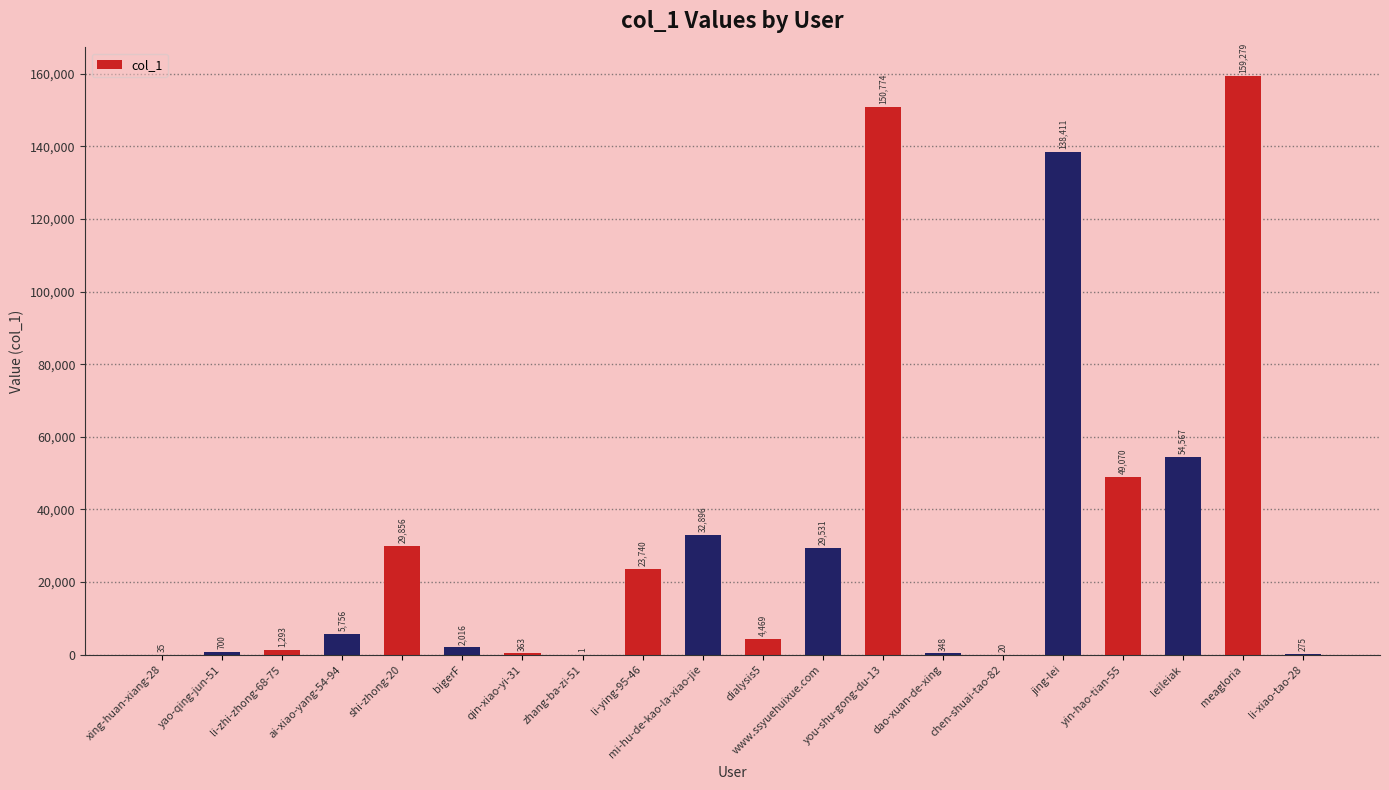

What is the sum of the values at meagloria and li-zhi-zhong-68-75?

160572